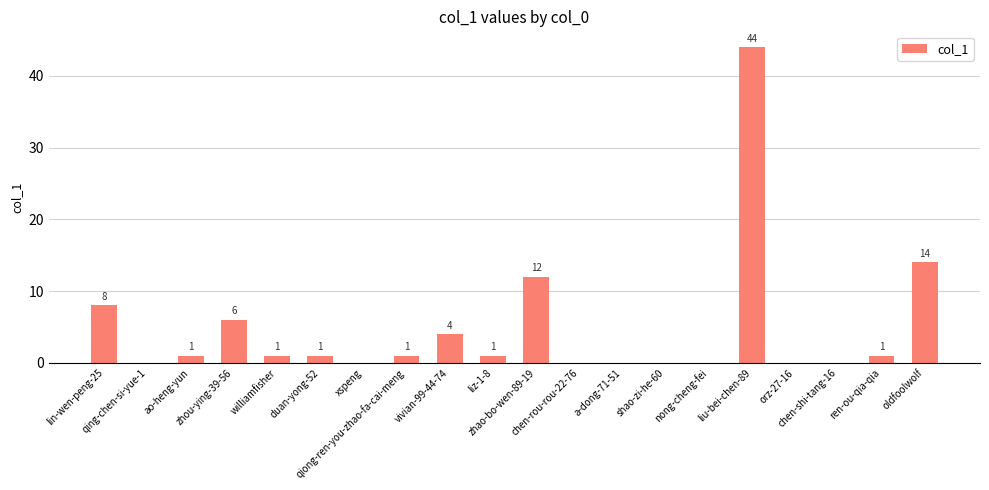

Which has a higher value, lin-wen-peng-25 or chen-shi-tang-16?

lin-wen-peng-25